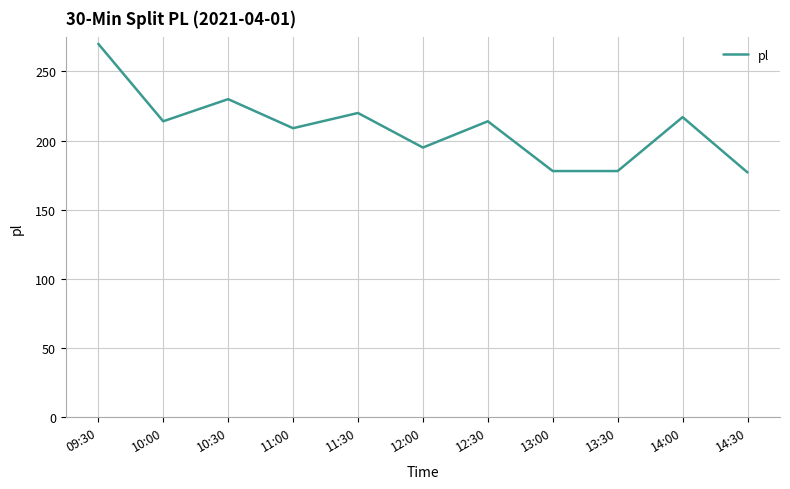

What position from the right is 11:00?

8